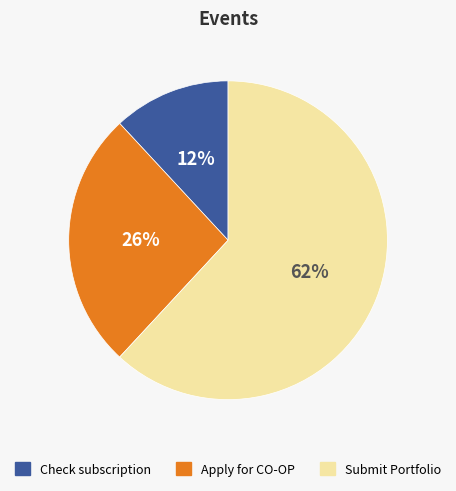

Combined, do Submit Portfolio and Apply for CO-OP account for over 50%?

Yes